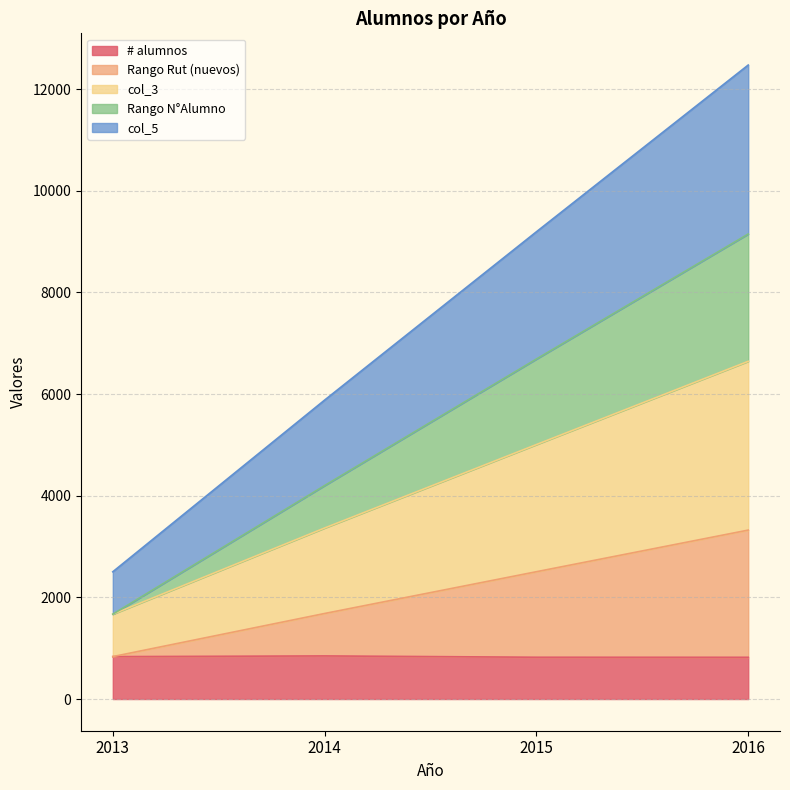

What is the minimum value for # alumnos?

821